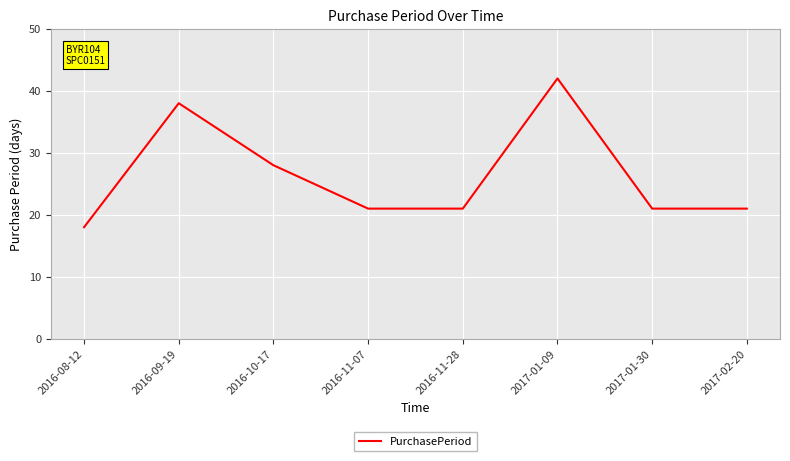

At which label does the data first exceed 21?

2016-09-19